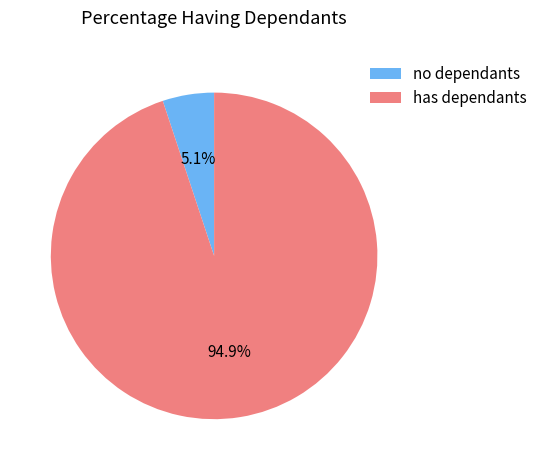

What percentage do has dependants and no dependants together represent?

100.0%